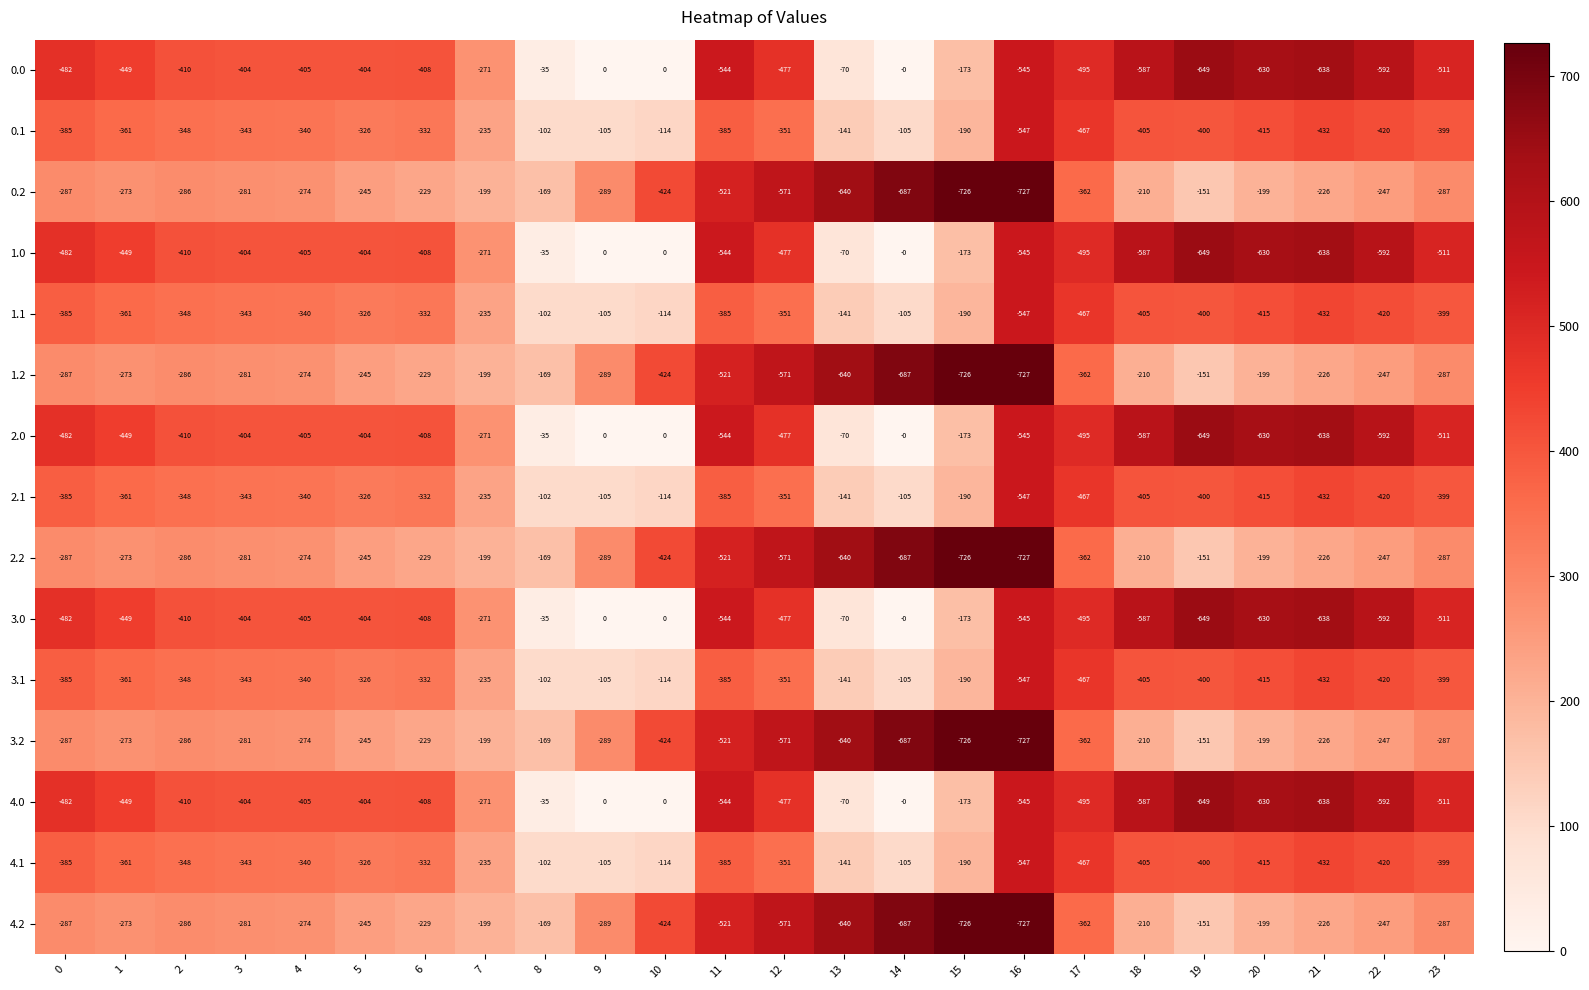

Count the number of data series in this chart.

15